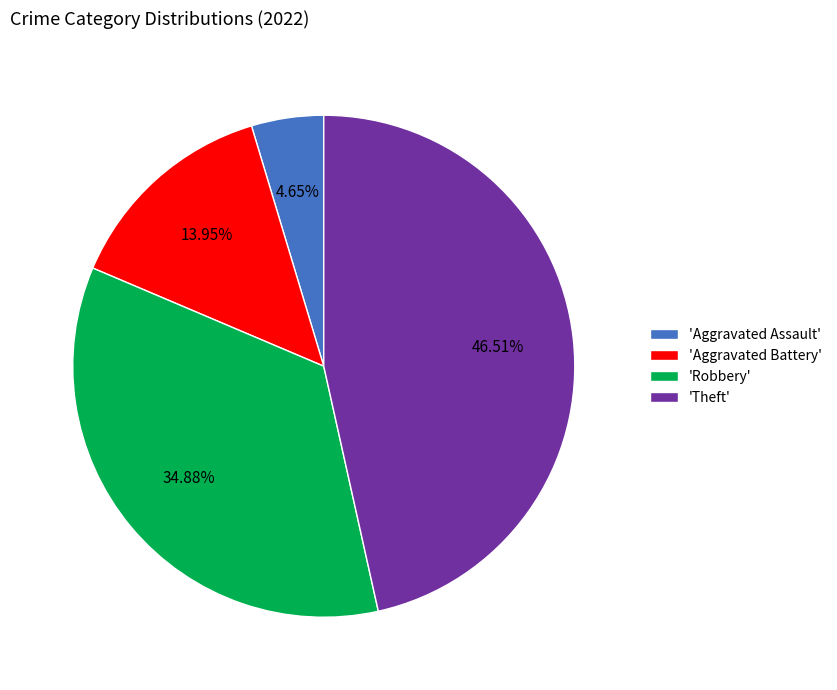

Does 'Theft' represent more than half of the total?

No